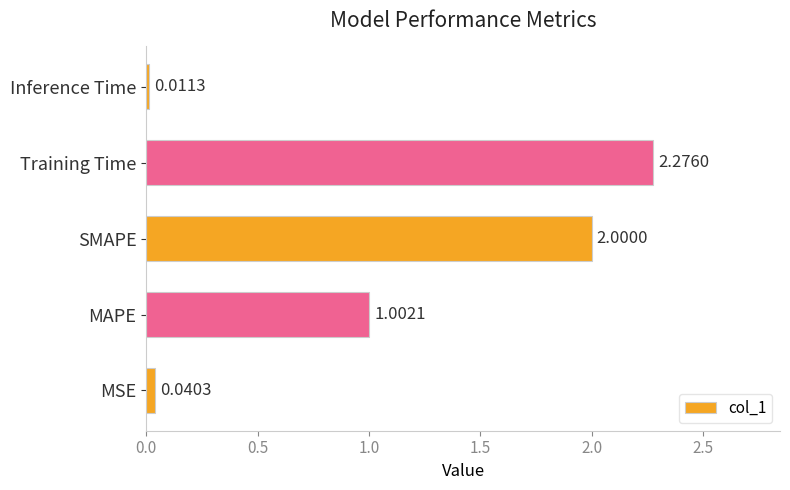

Rank the categories by value from lowest to highest.

Inference Time, MSE, MAPE, SMAPE, Training Time